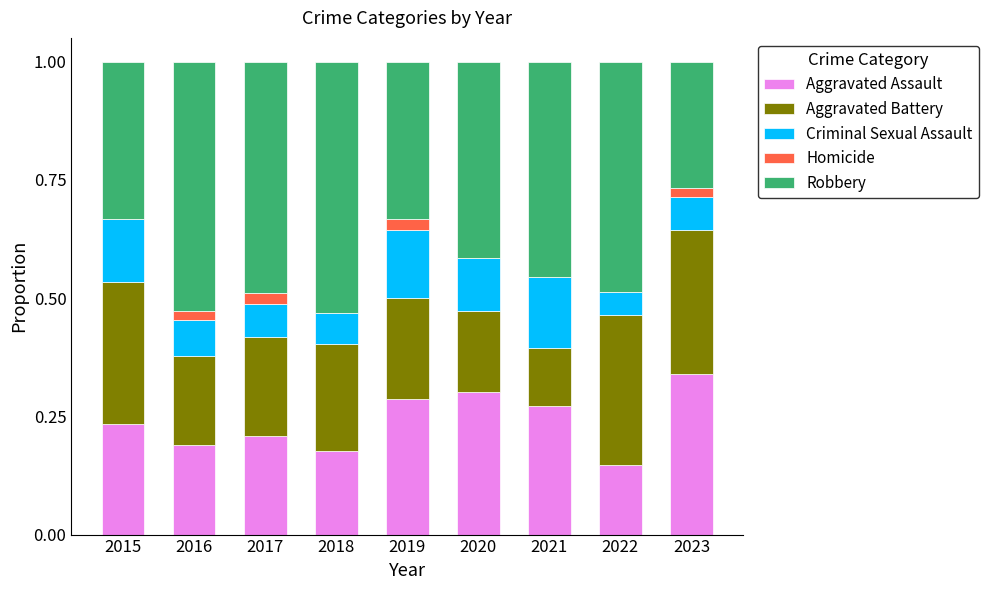

The value of Aggravated Assault at 2021 is 0.3. True or false?

True